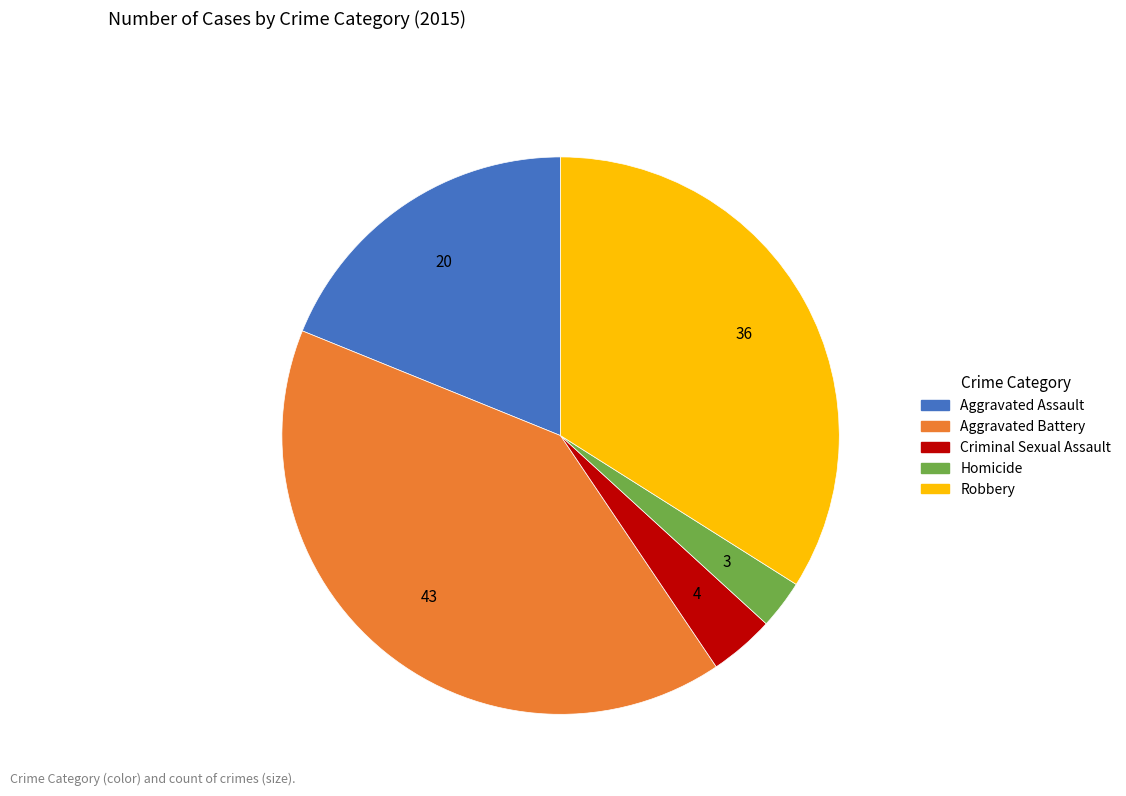

Is the sum of Robbery and Criminal Sexual Assault greater than half?

No